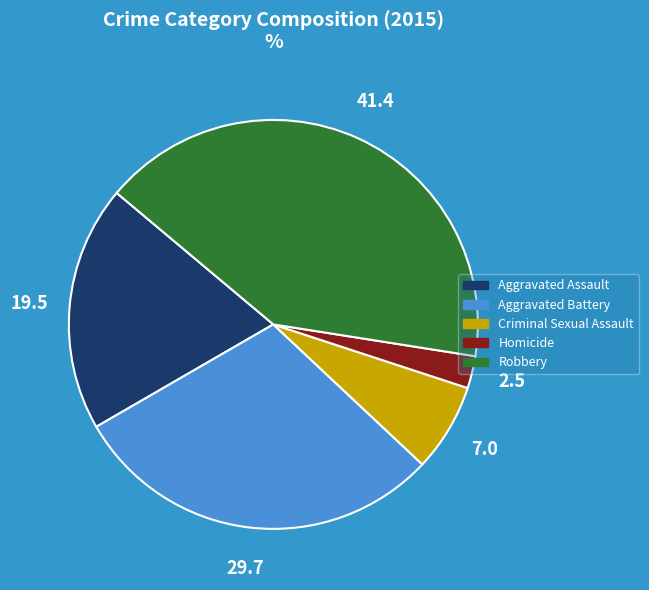

Count the number of slices in the pie.

5